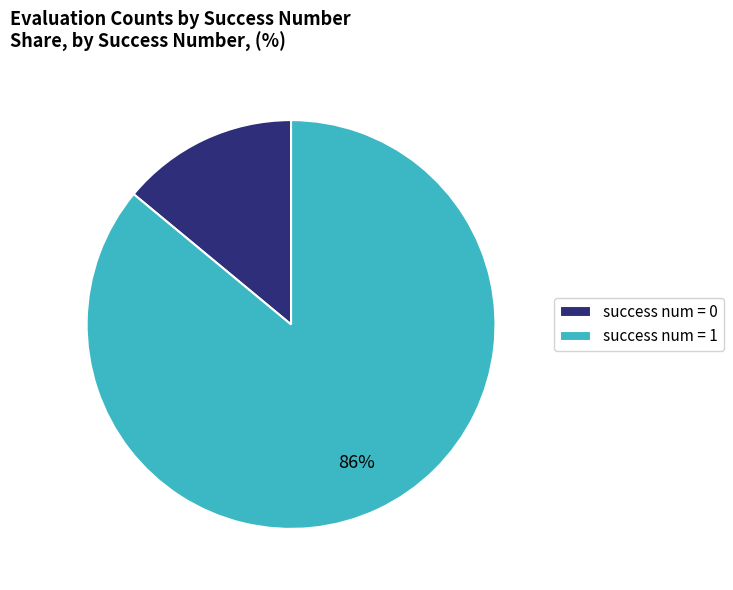

Is the sum of success num = 1 and success num = 0 greater than half?

Yes